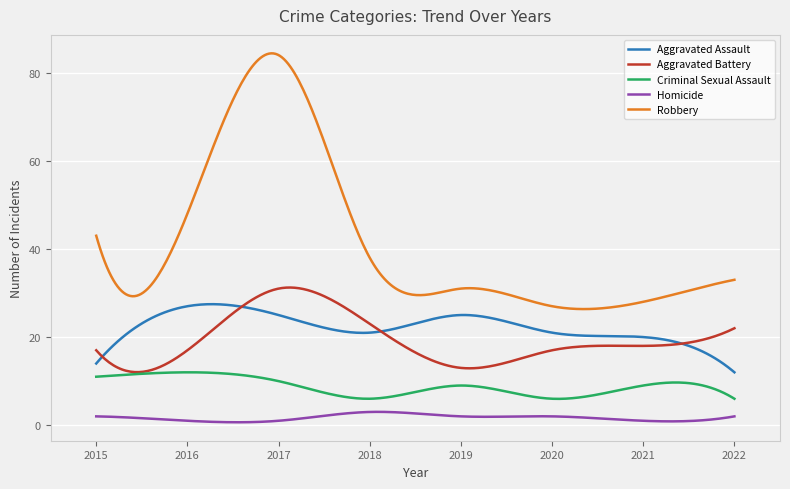

Which series has the largest total across all categories?

Robbery